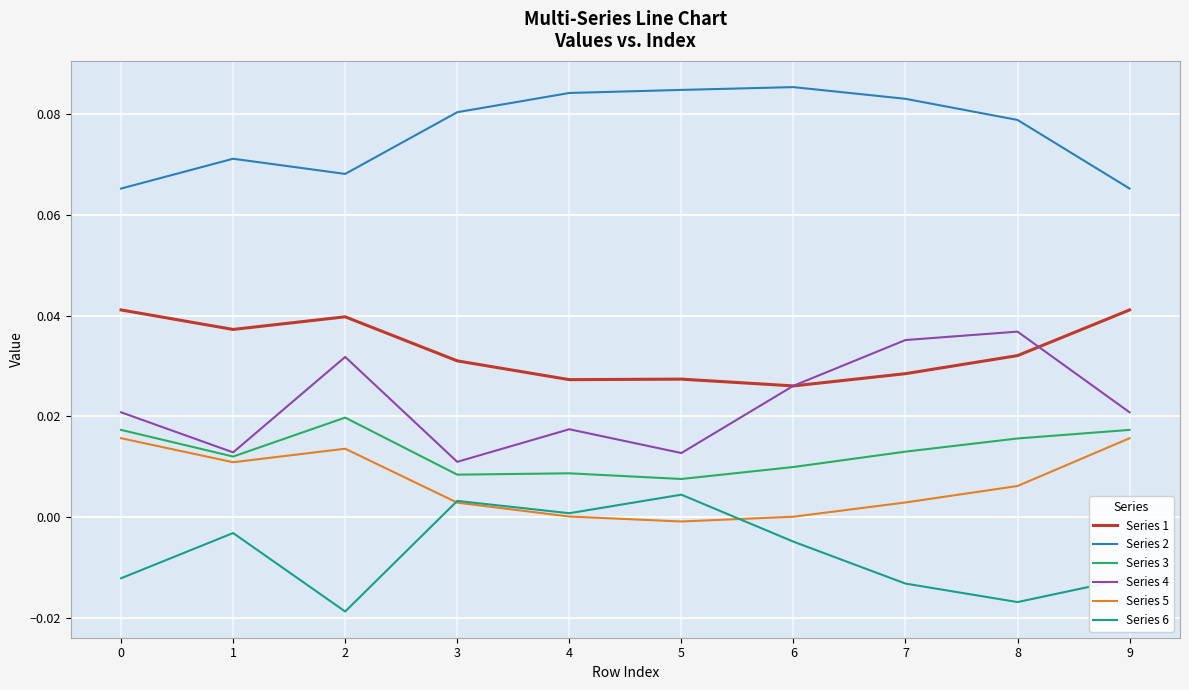

True or false: Series 4 and Series 6 cross at least once.

False